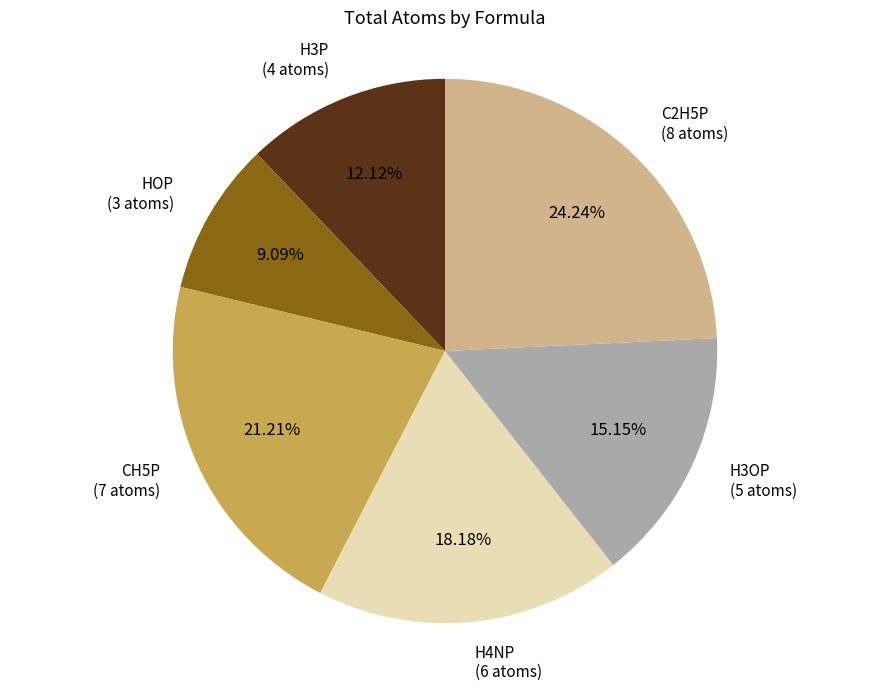

Is there a majority slice in this chart?

No